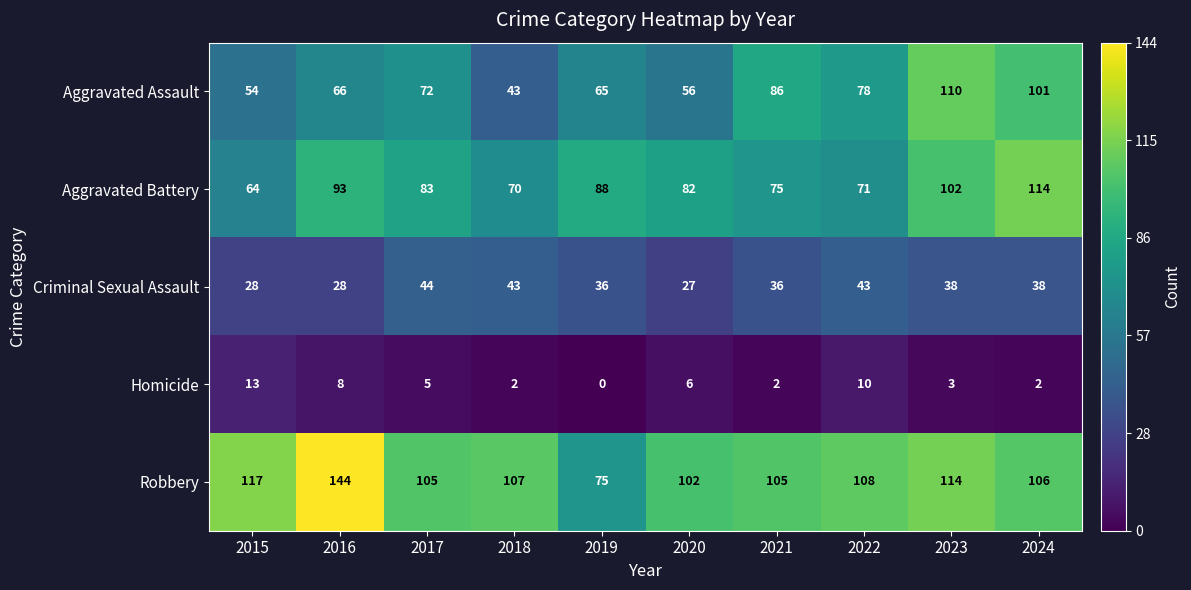

Between 2023 and 2024, which series saw the biggest shift?

Aggravated Battery